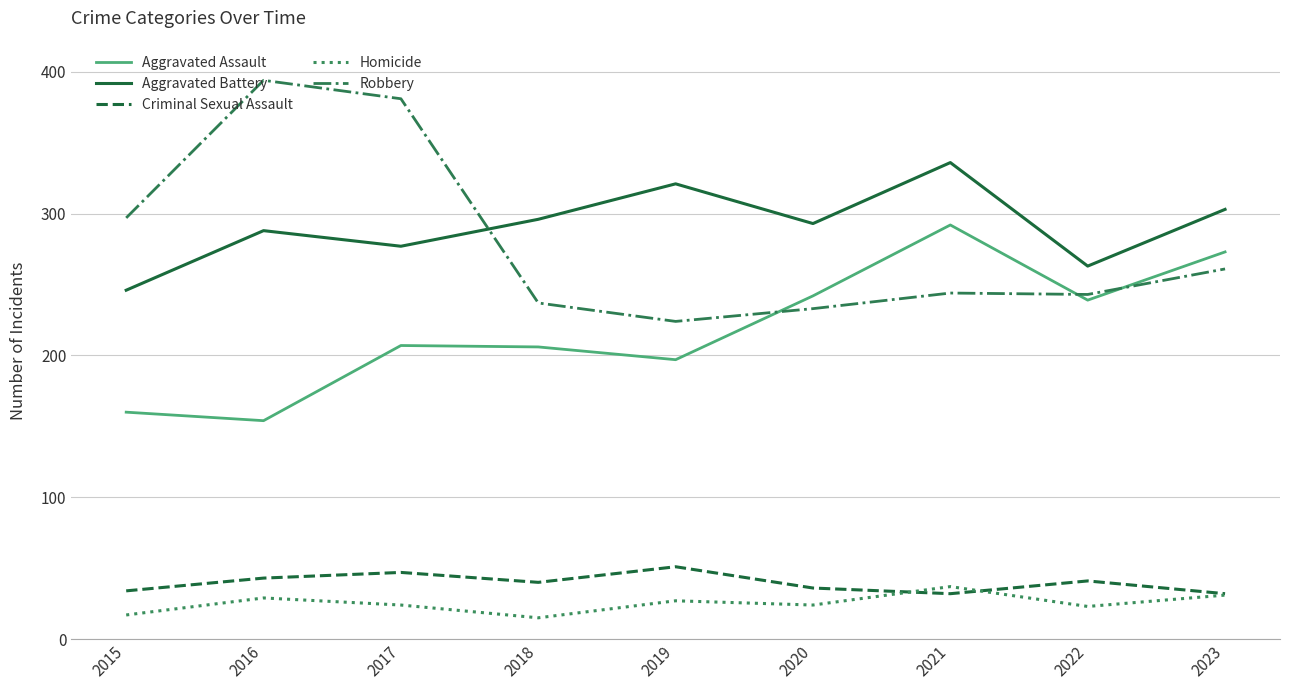

Is this an area chart (filled region under the line)?

No